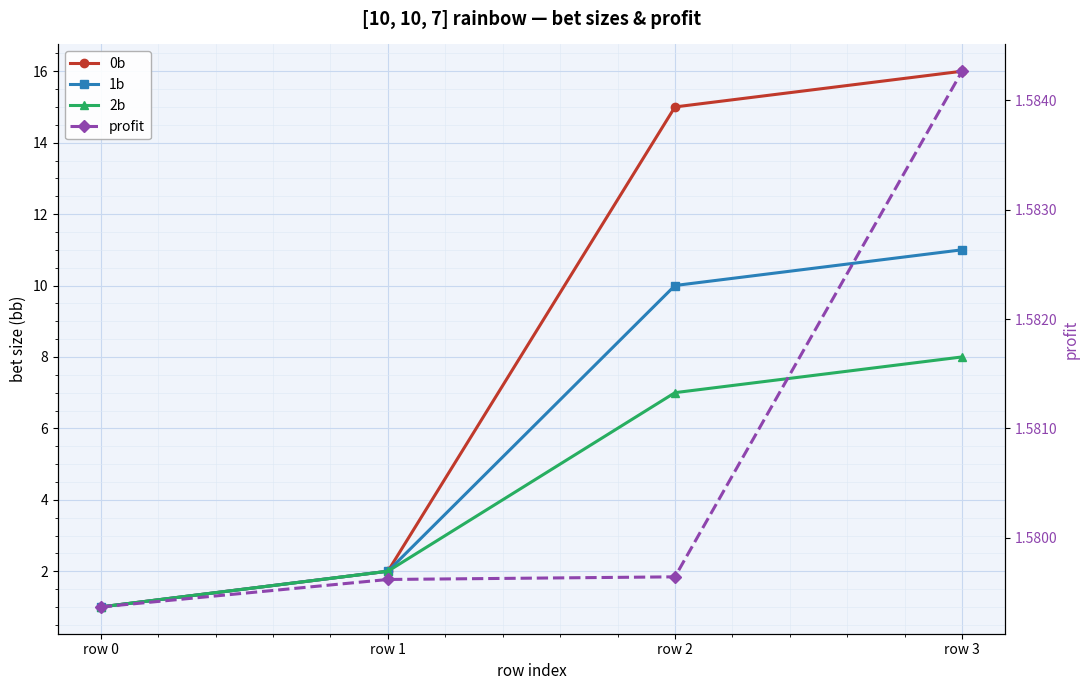

What is the sum of all 1b values?

24.0